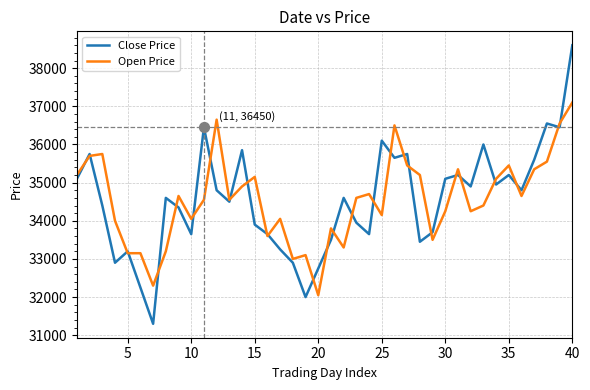

What is the lowest value of the Close Price series?

31300